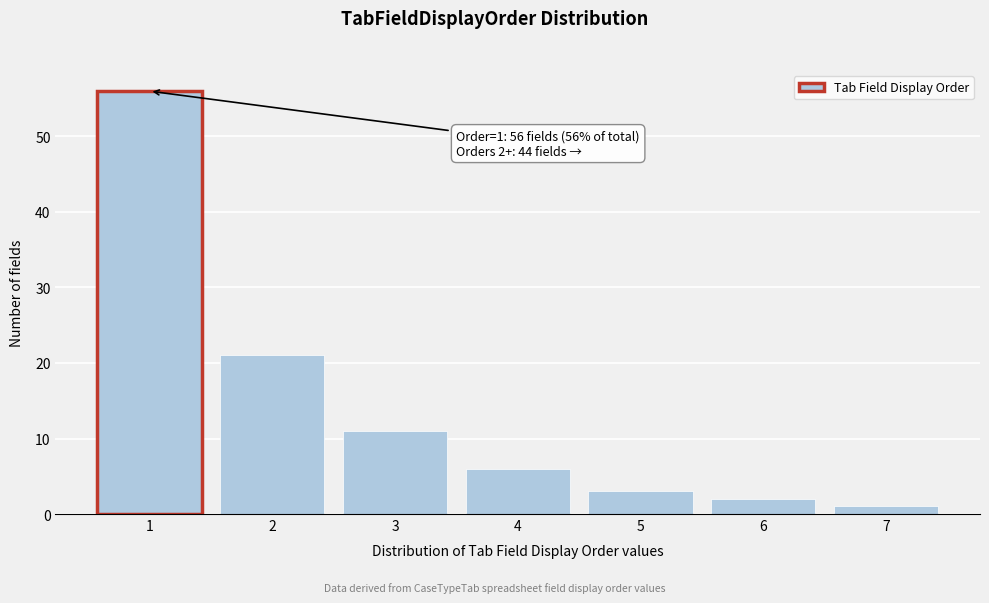

Reading left to right, transcribe all the data shown in this chart.

56	21	11	6	3	2	1